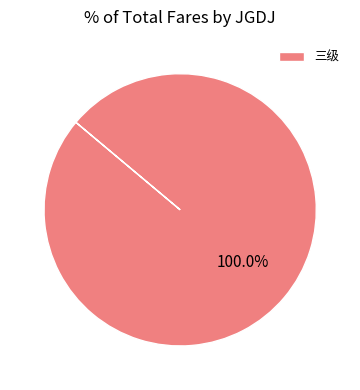

How many slices are in this pie chart?

1